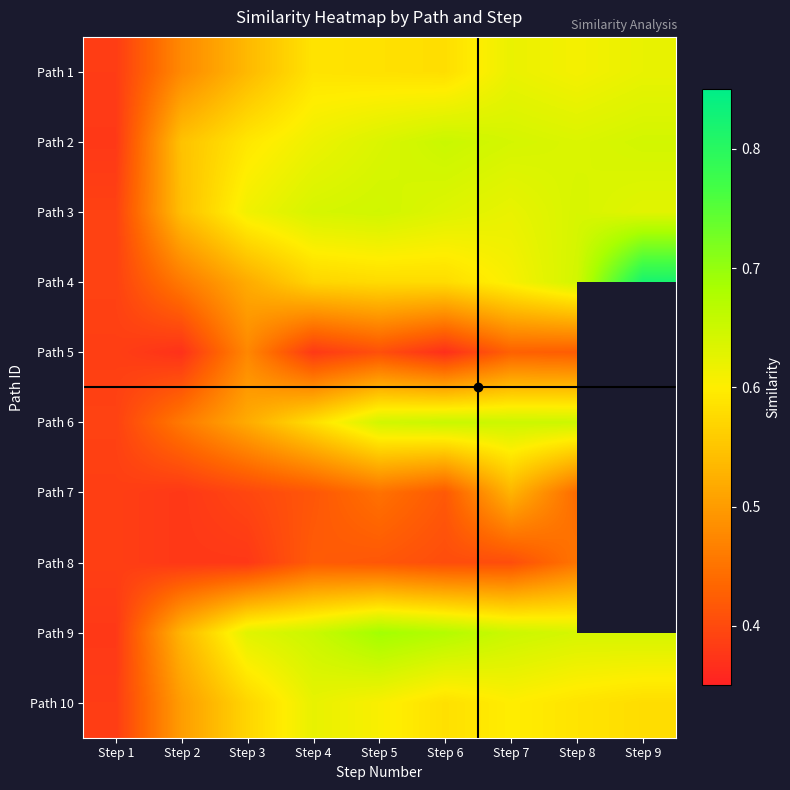

At how many categories does at least one series exceed 0?

9